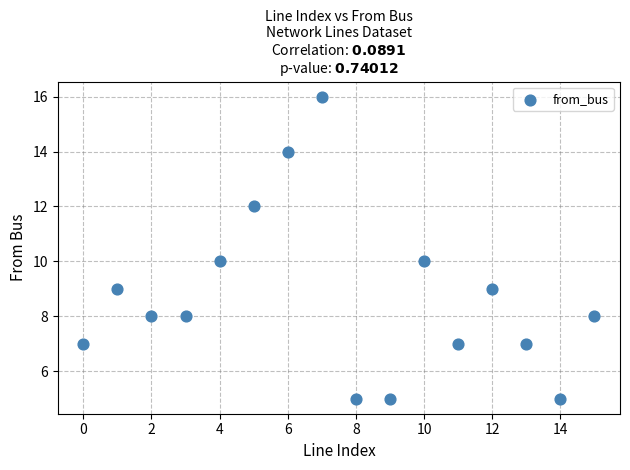

What is the range of Y values (max minus min)?

11